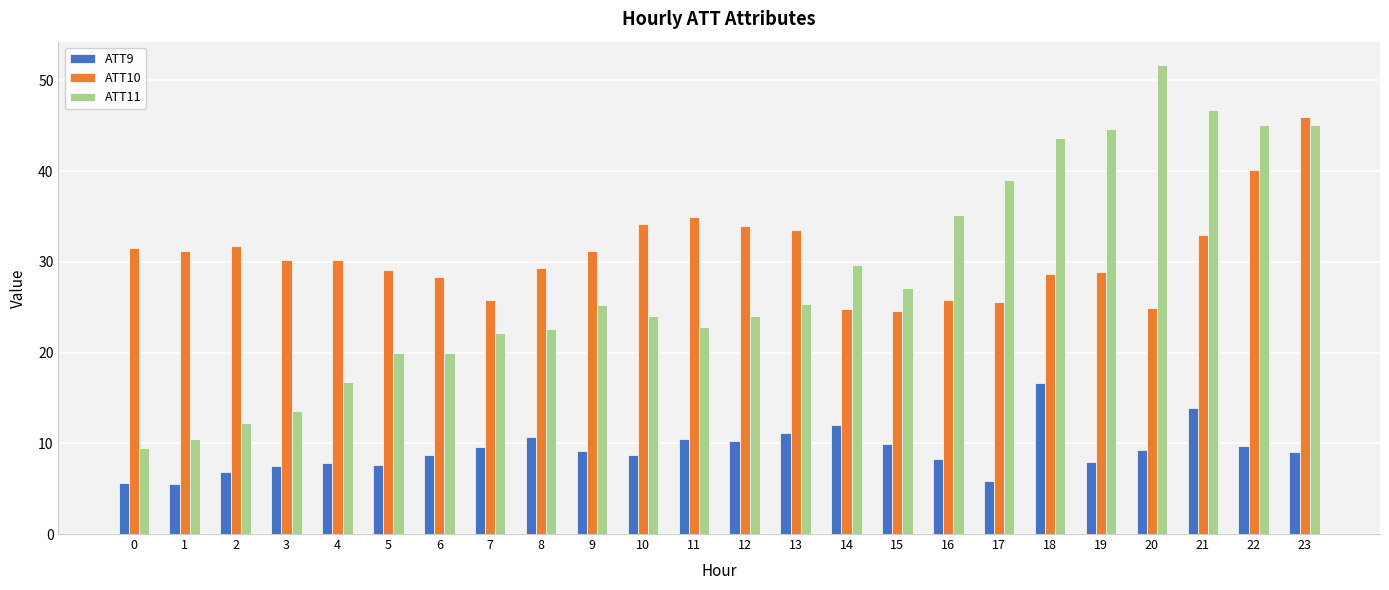

Is it true that ATT11 equals 24.6 at 20?

False